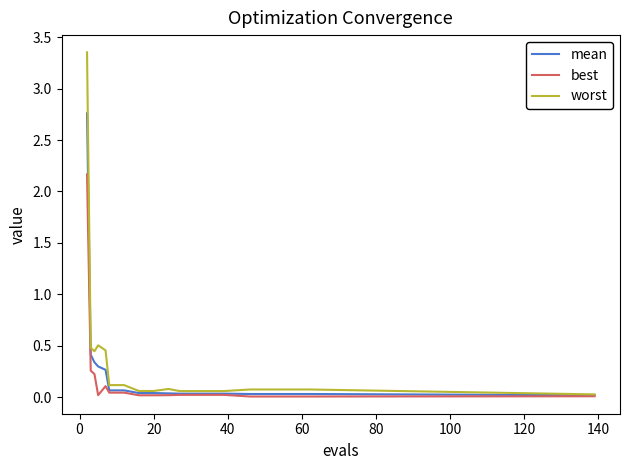

List the series in order of their peak value, highest first.

worst, mean, best